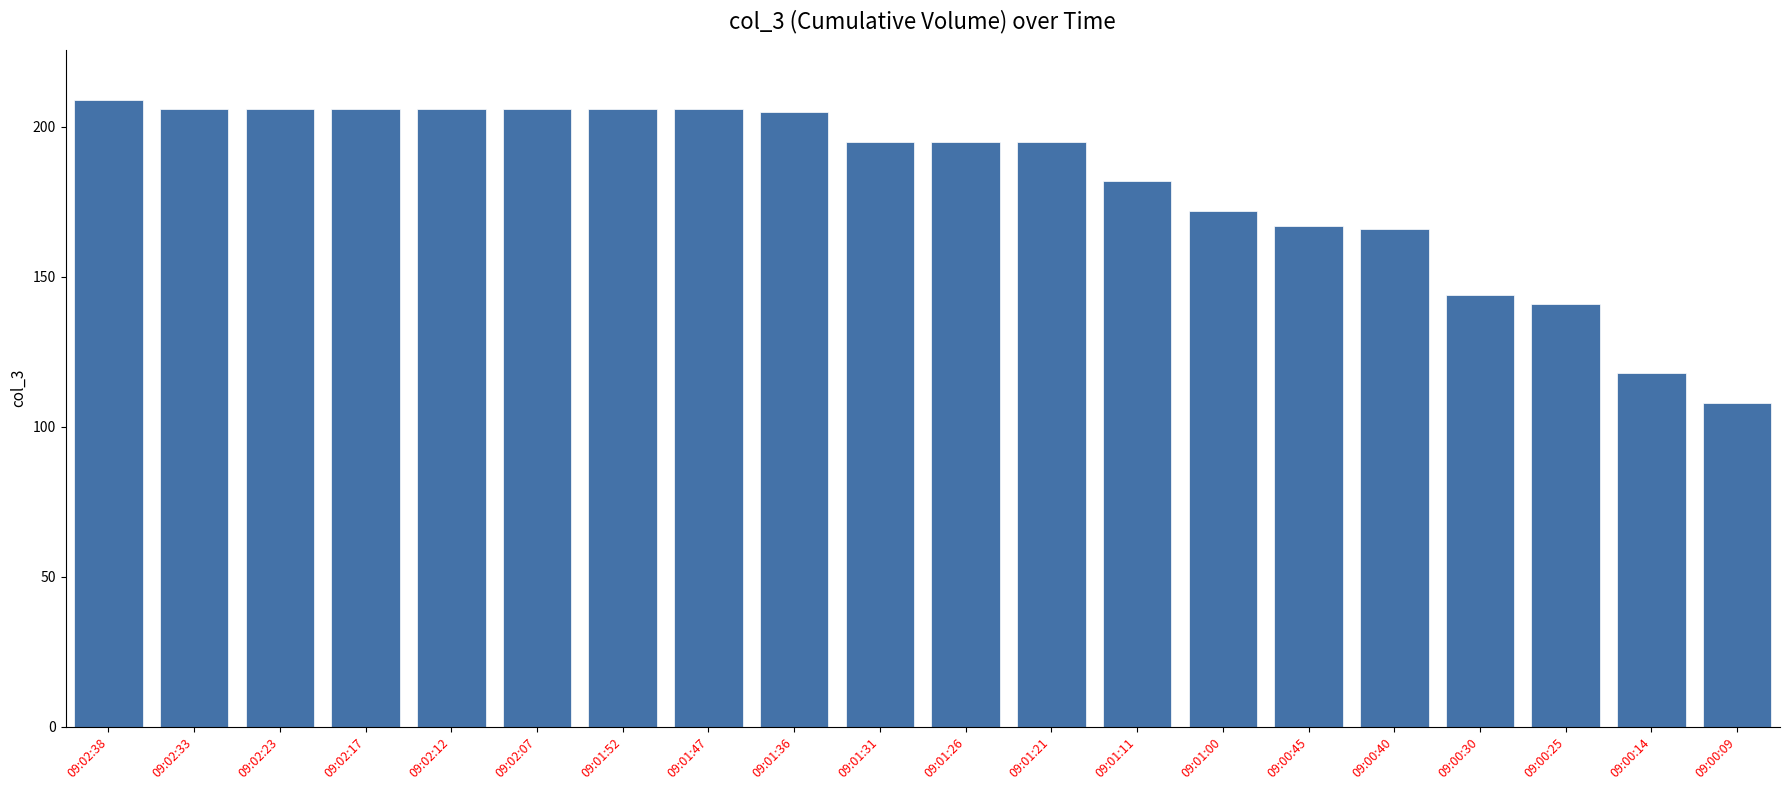

How many data points does each series have?

20